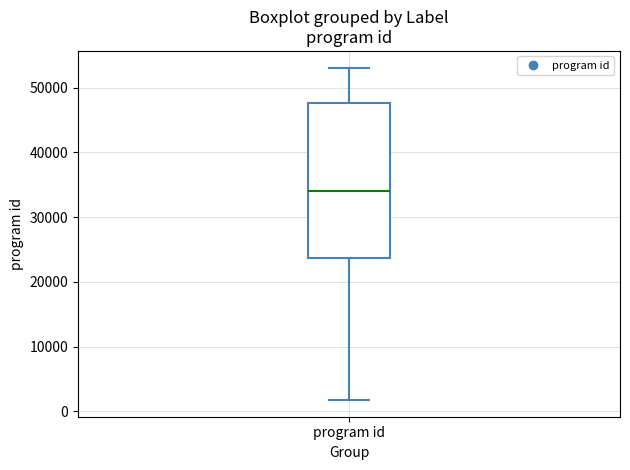

Transcribe this box plot: give where the median line is, the range the box spans, and where the two whiskers end, as read against the y-axis. The values are not printed on the chart, so give them approximately, as read against the axis.

median 34000, box 24000 to 48000, whiskers 2000 to 53000